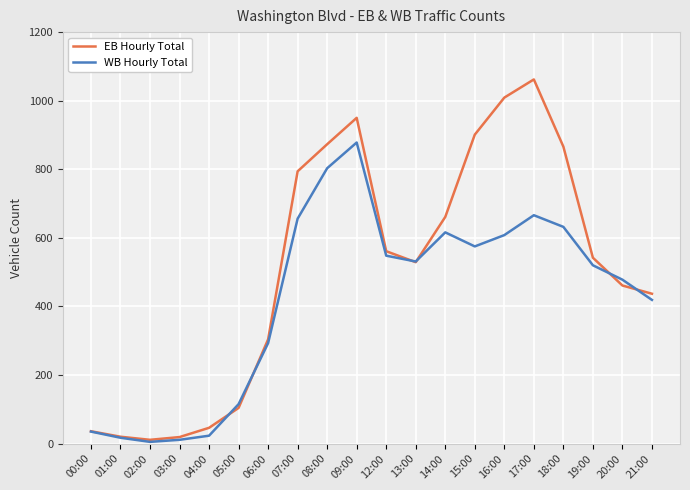

Which category has the highest value across all series?

17:00